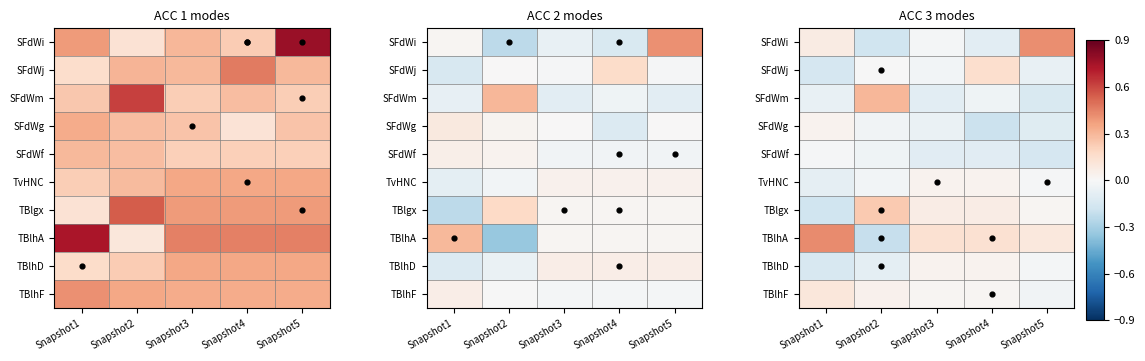

True or false: 0061500000TBlhF has a value of 0.4 at Snapshot5.

False